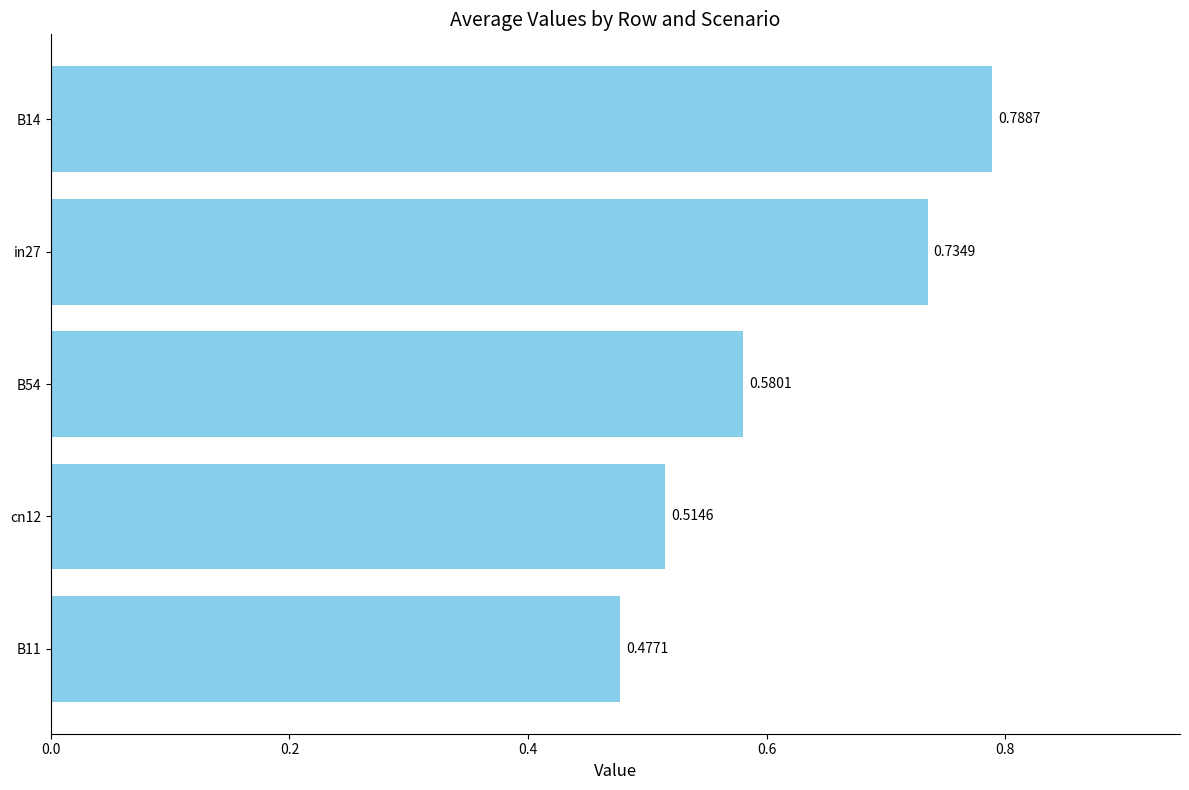

What is the sum of all values?

3.1